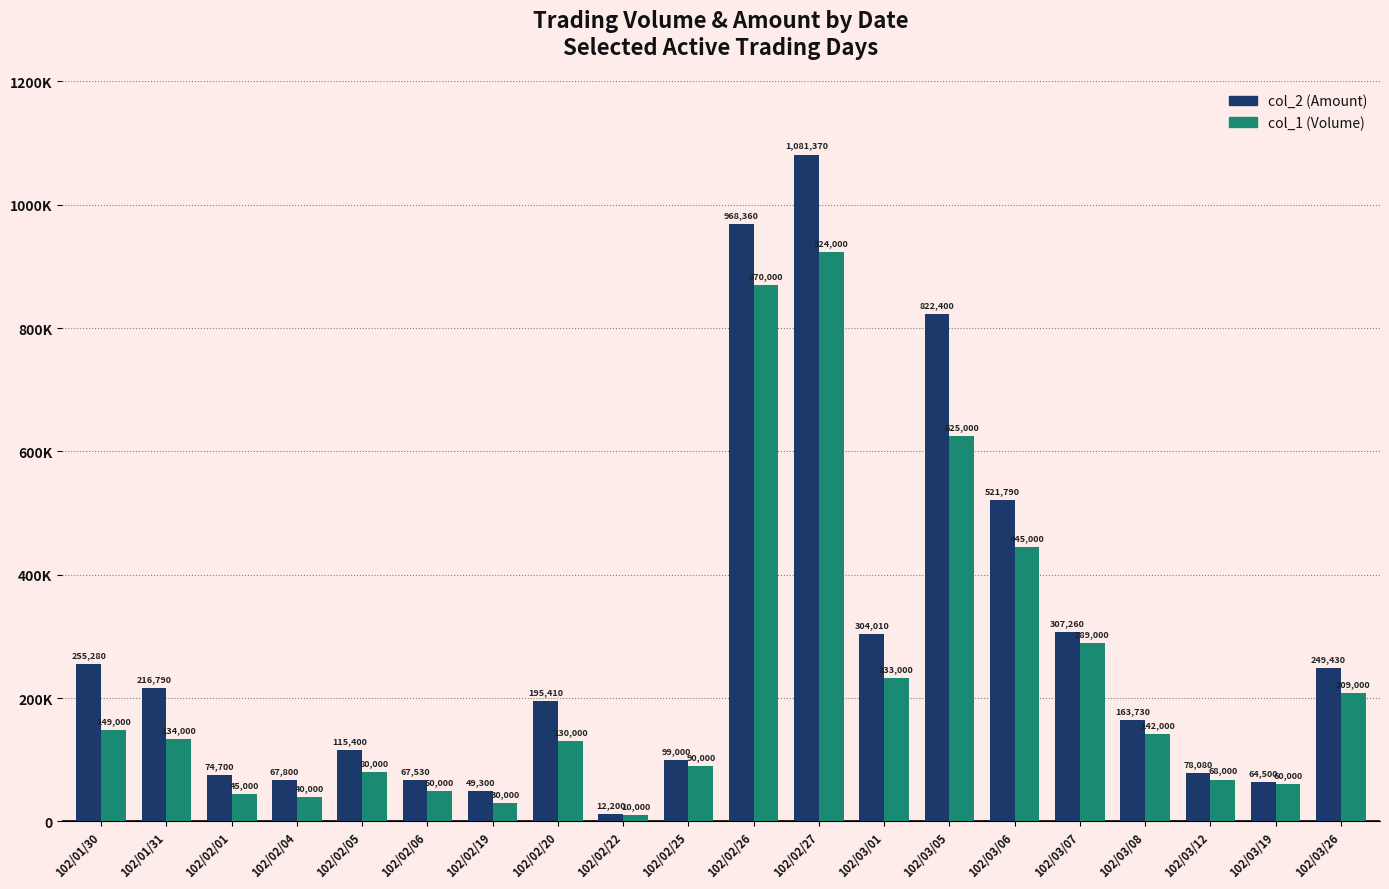

What is the total value across all series at 102/03/06?

966790